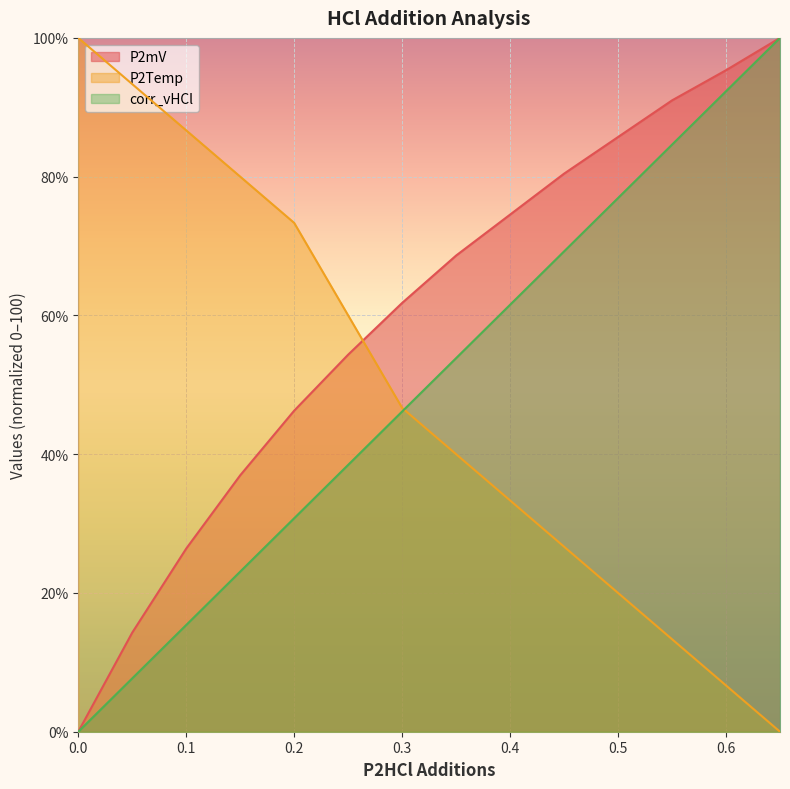

Which series has the largest range (max minus min)?

P2mV